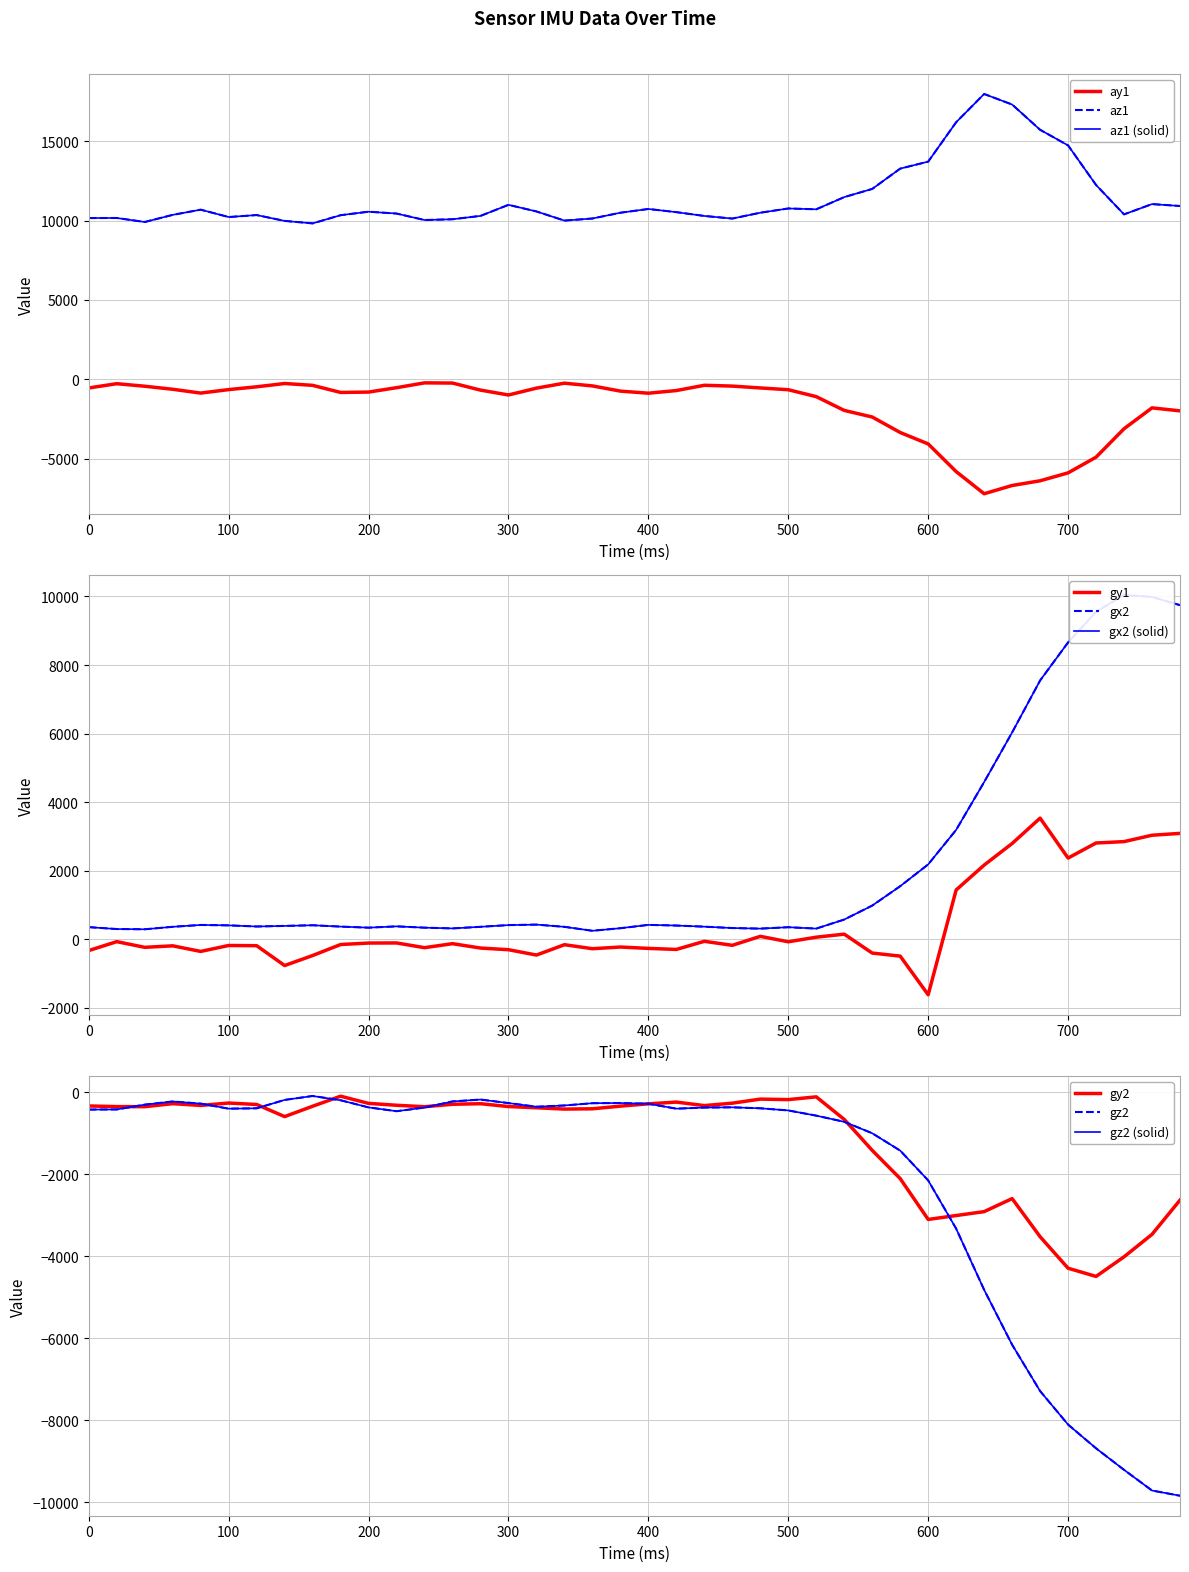

Is the value of gy1 at 720 greater than the value of gx2 at 260?

Yes